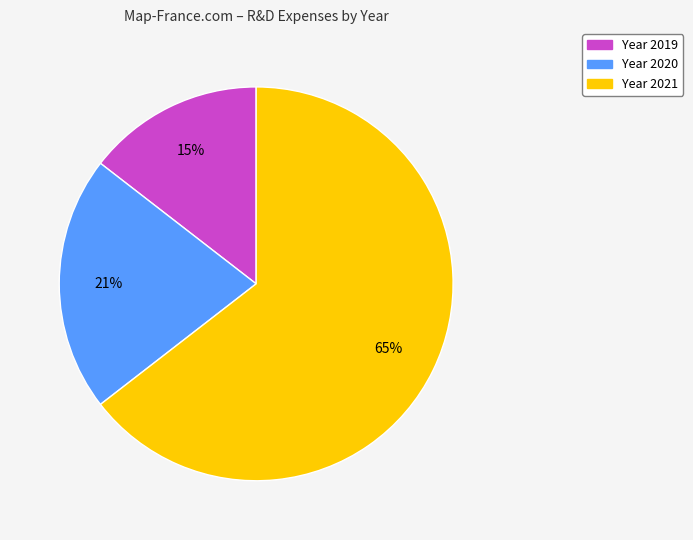

Is there a majority slice in this chart?

Yes